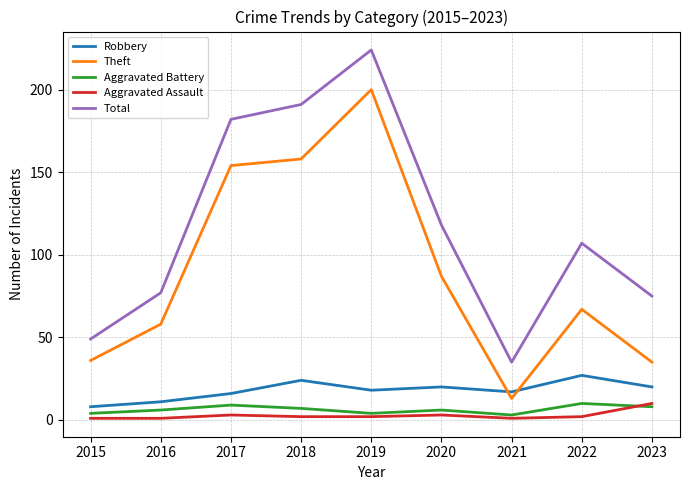

What are all the series names shown in the legend?

Robbery, Theft, Aggravated Battery, Aggravated Assault, Total